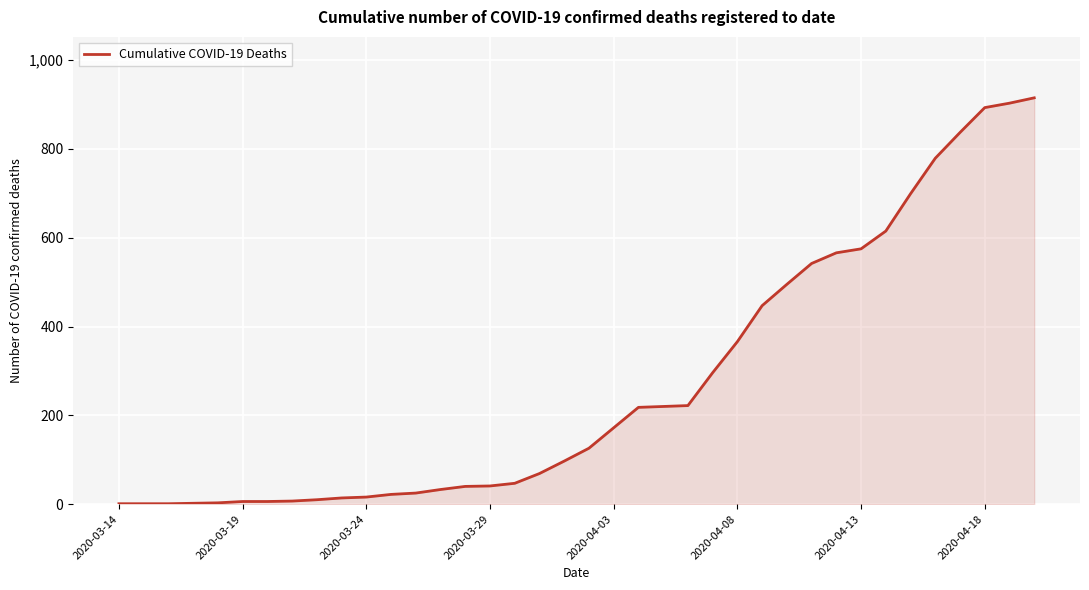

What is the maximum value shown in the chart?

915